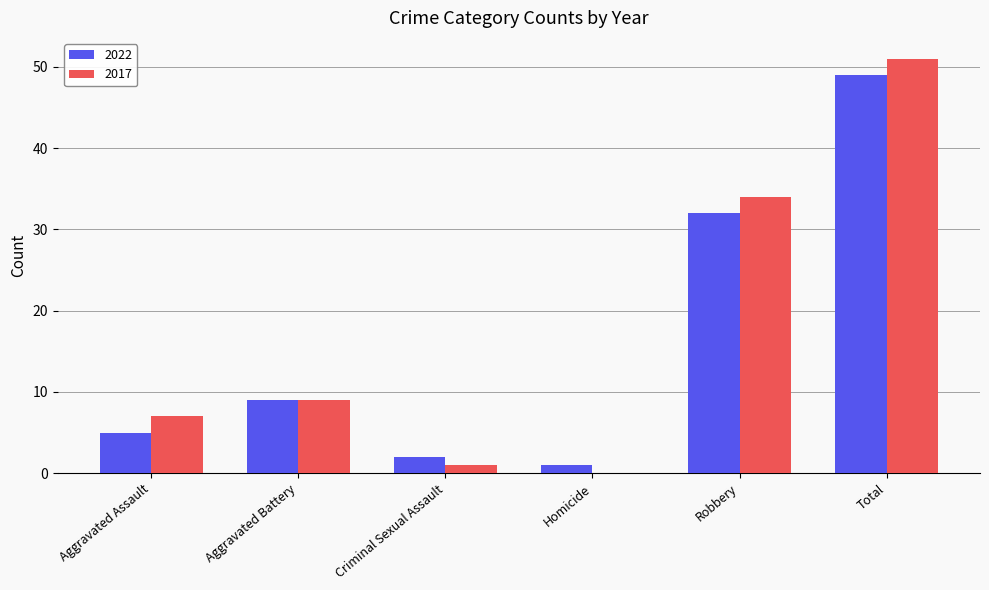

The 2022 series shows 12 at Robbery. True or false?

False